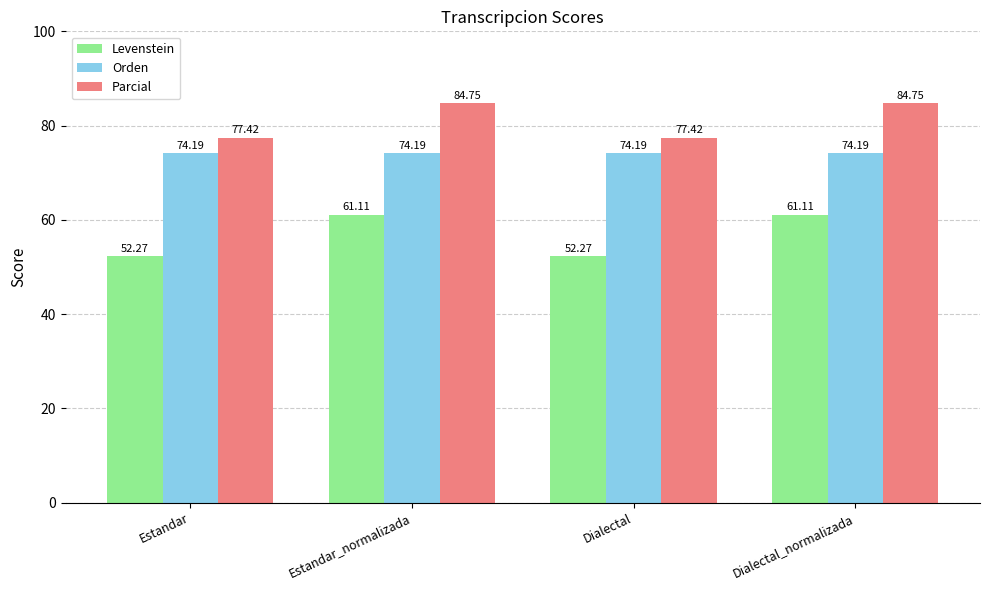

Rank the series by their maximum value, from highest to lowest.

Parcial, Orden, Levenstein